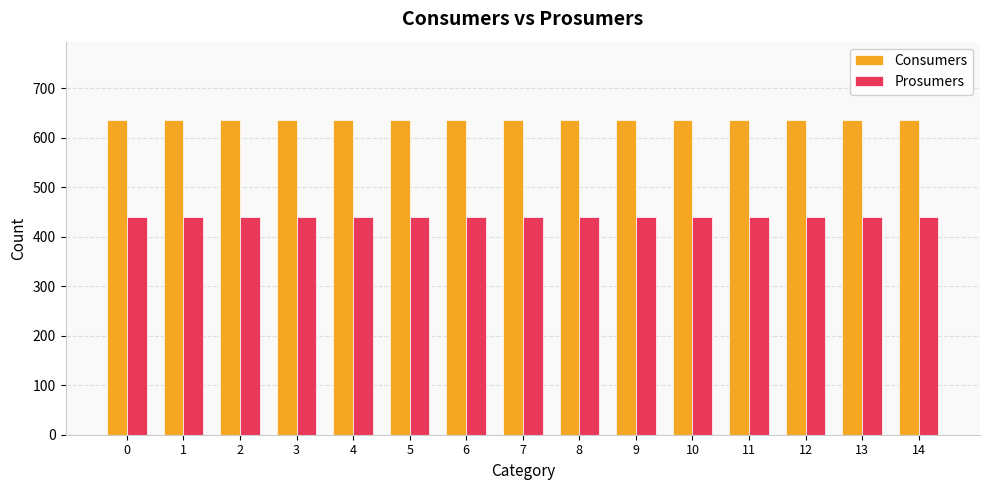

What is the value of the Consumers bar at the 3rd from the left?

635